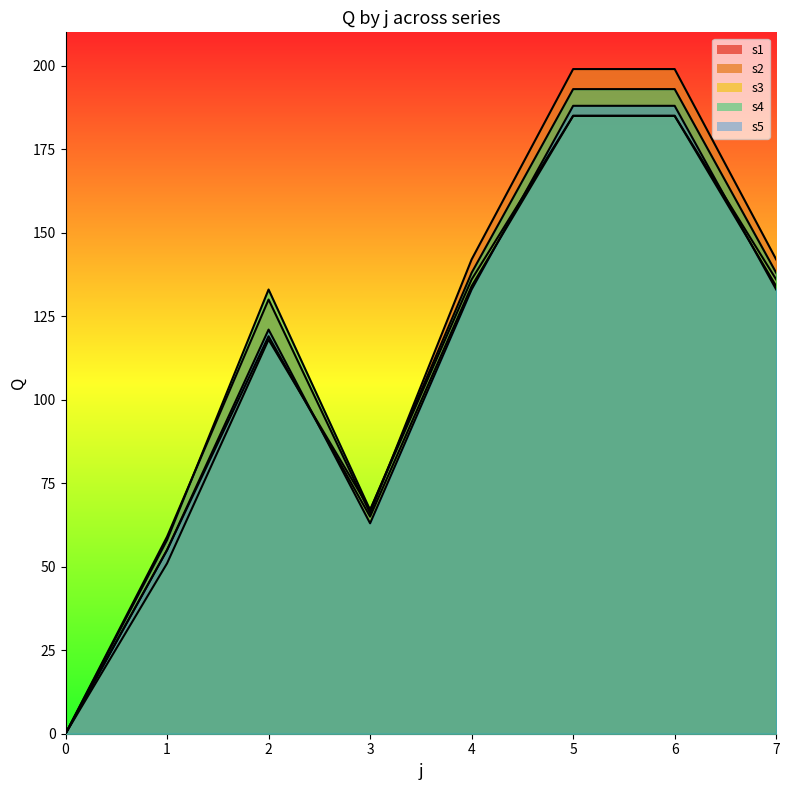

Is the value of s5 at 4 greater than the value of s1 at 2?

Yes